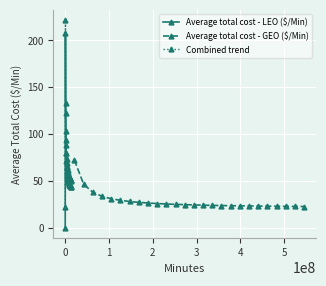

True or false: Combined trend and Average total cost - LEO ($/Min) intersect in this chart.

False